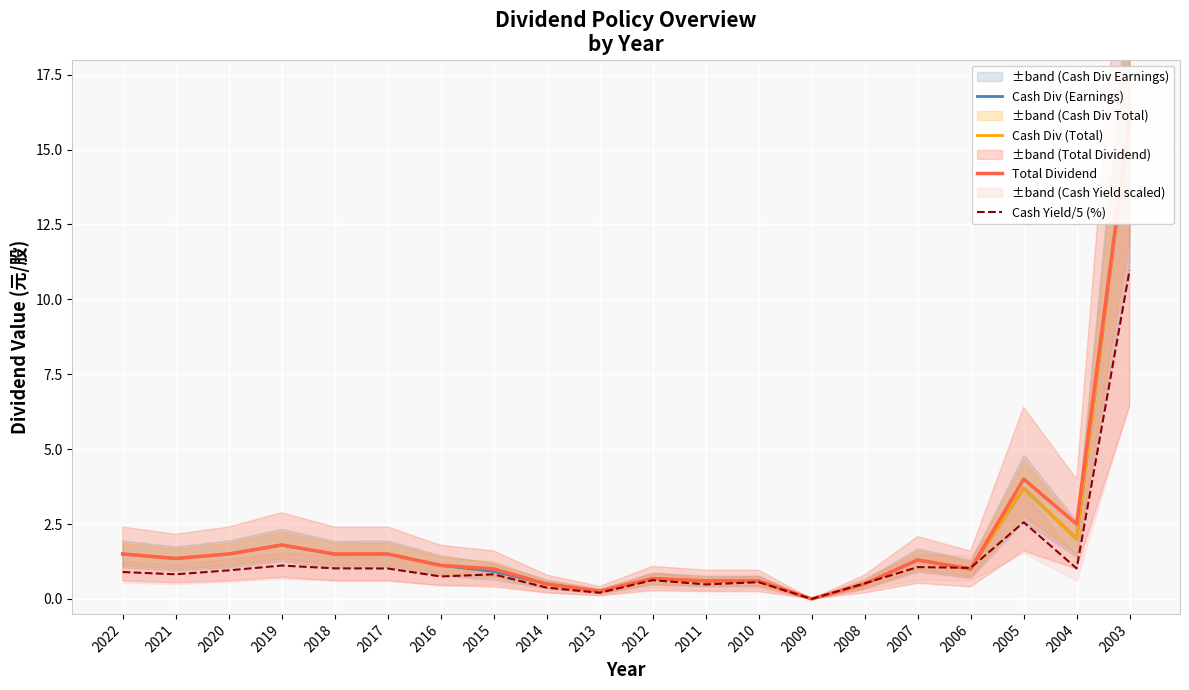

What is the difference between the maximum and minimum values in the Cash Div (Earnings) series?

16.1